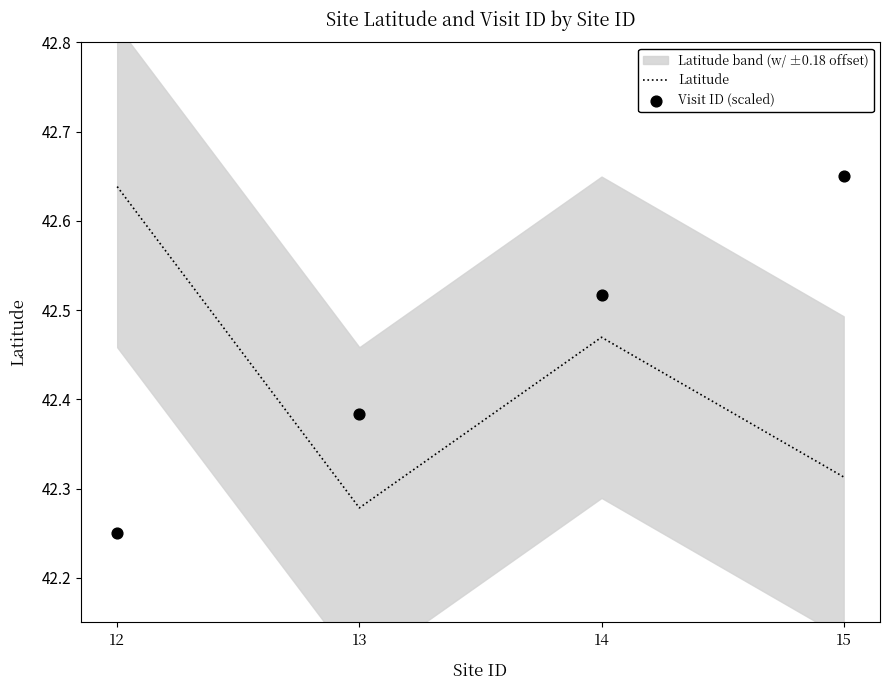

At which category is the sum across all series the highest?

14